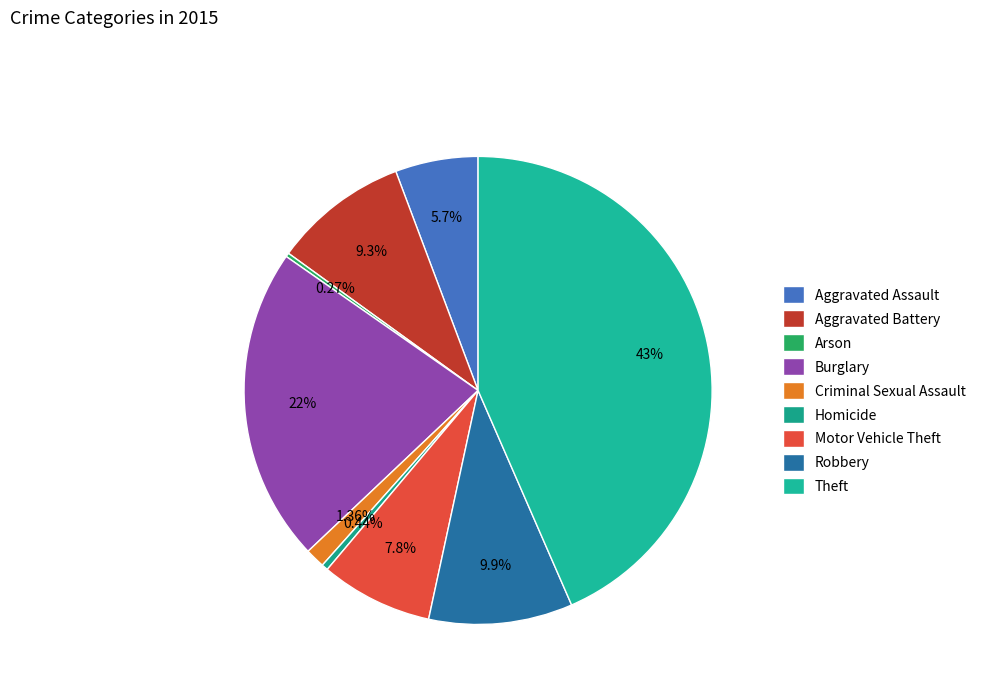

Approximately how many times larger is the value at Motor Vehicle Theft compared to Theft?

0.2